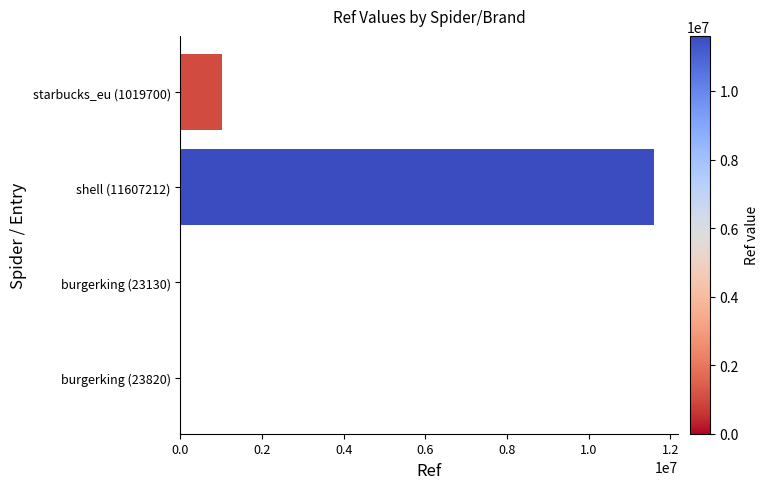

What is the sum of all values?

12673862